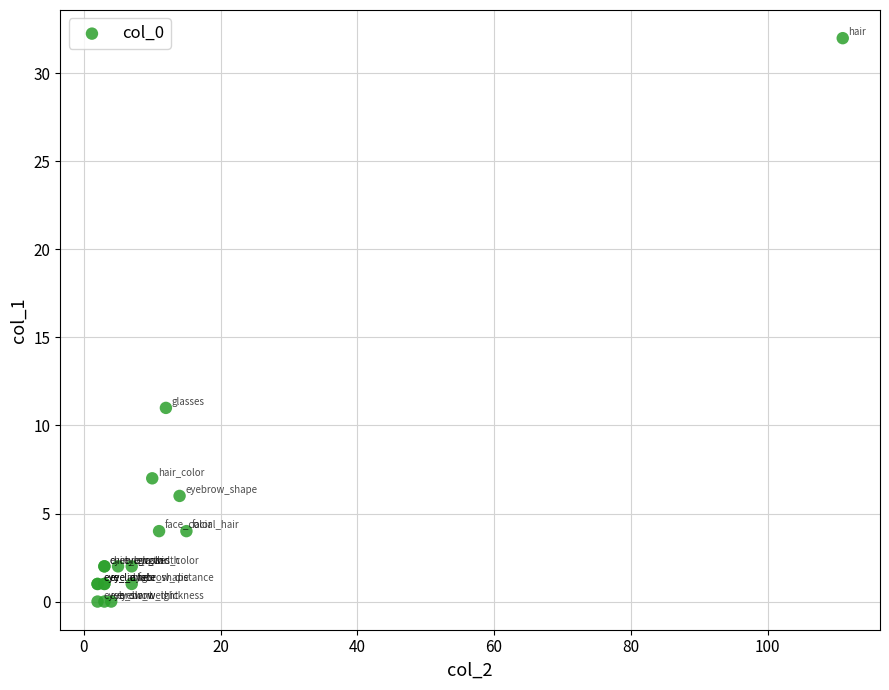

What Y value in the scatter plot is closest to 16?

11